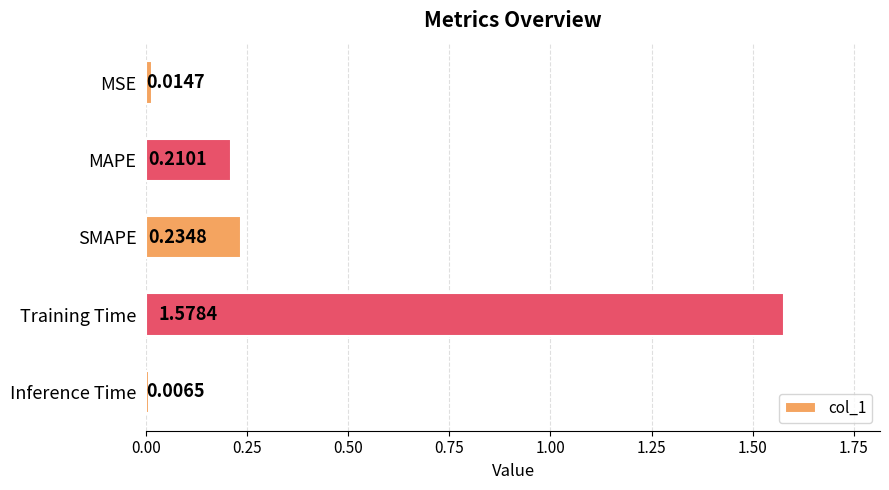

What is the average value?

0.4